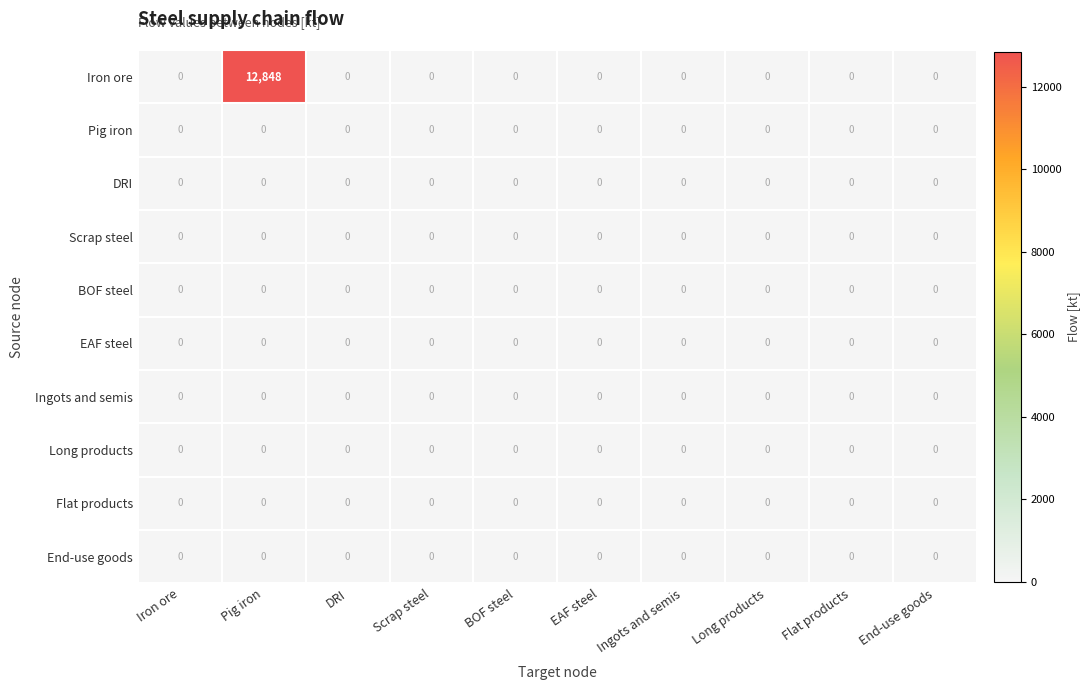

Which series has the largest range (max minus min)?

Iron ore